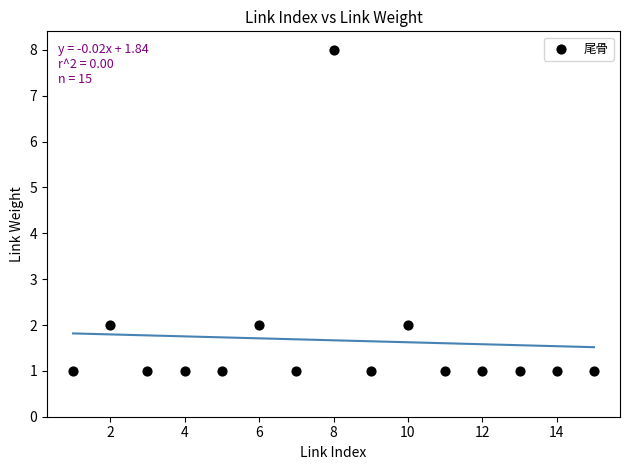

What is the range of Y values (max minus min)?

7